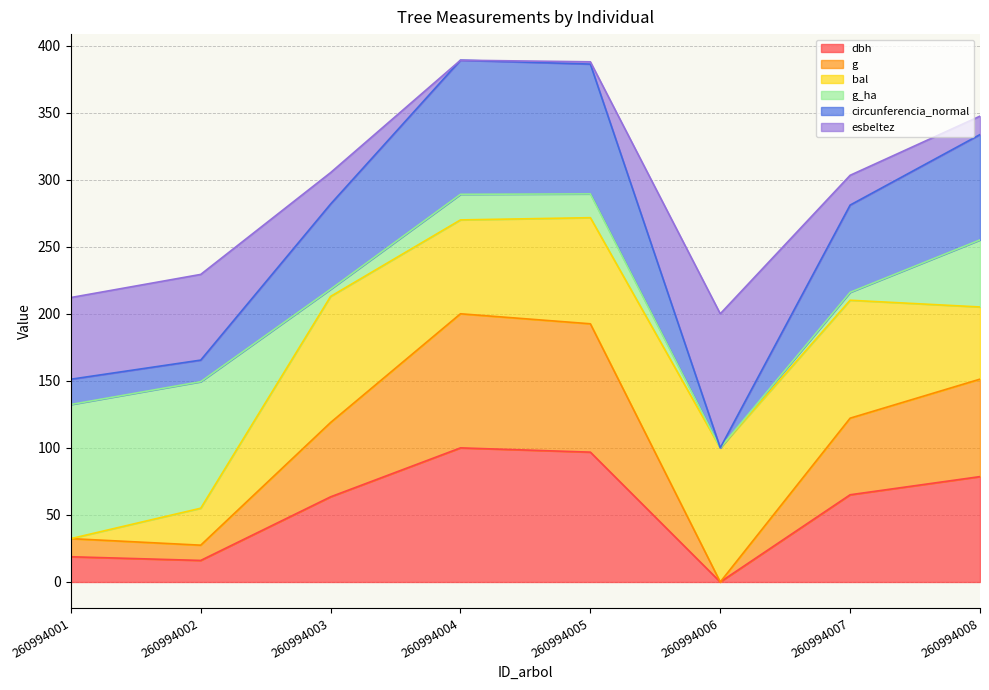

What is the difference between the maximum and second lowest values in the dbh series?

83.9